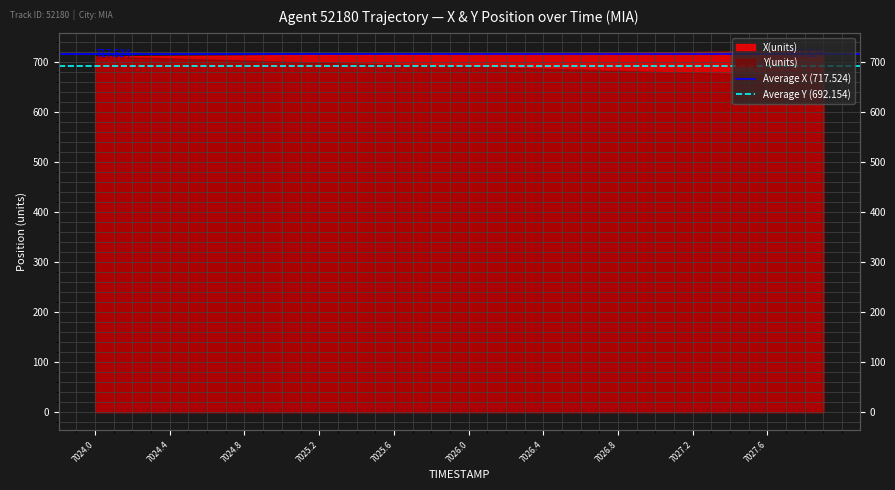

How many lines are shown in the chart?

2